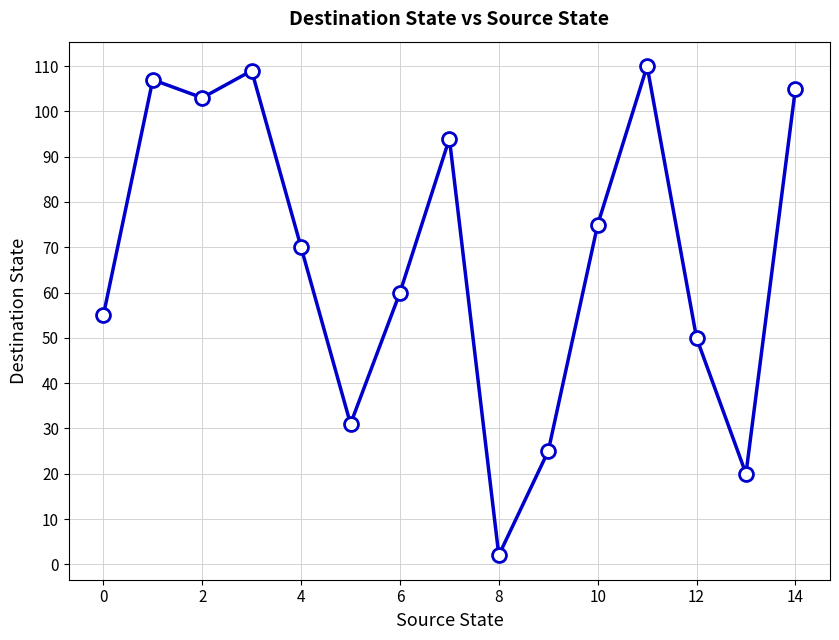

Does the chart display data point markers on the line(s)?

Yes